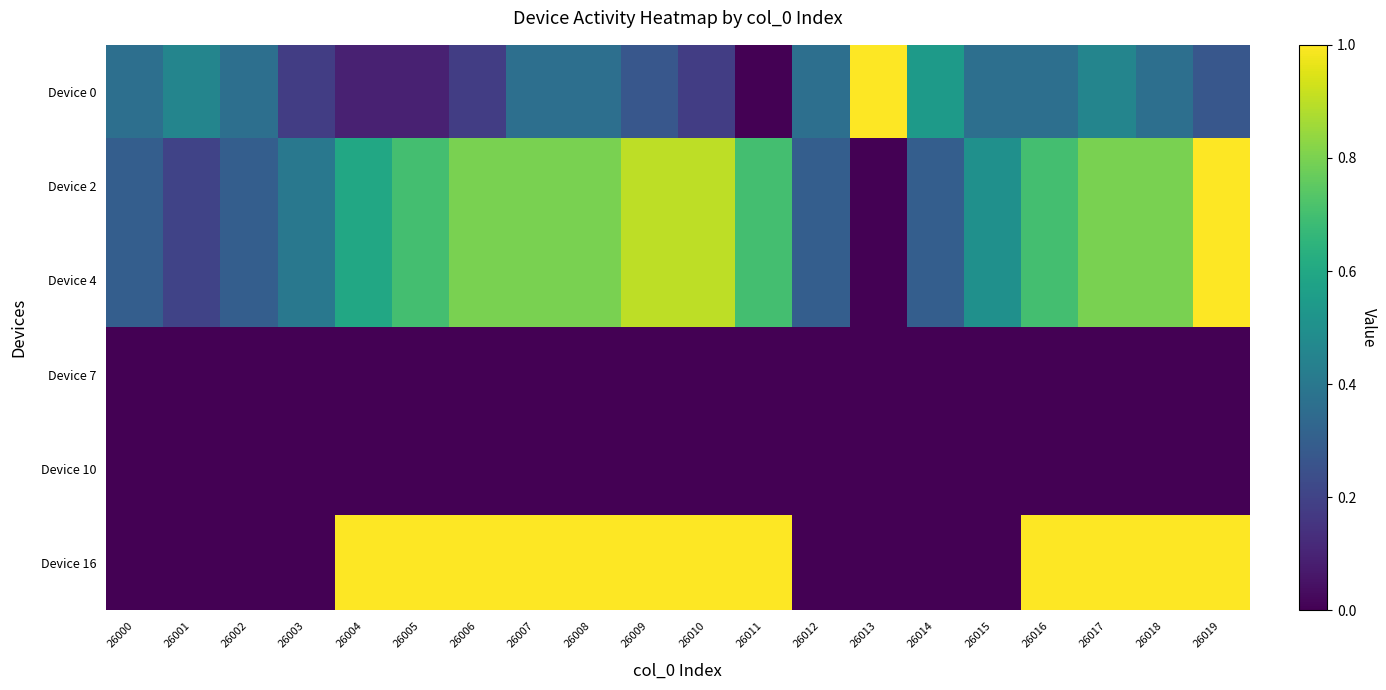

Which series changed the most between 26008 and 26009?

Device 2